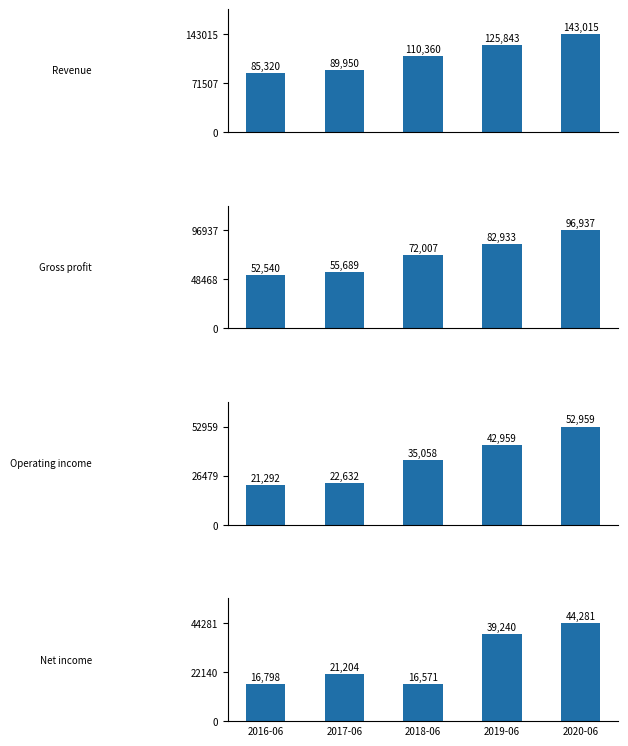

What value does the Gross profit series have at 2020-06?

96937